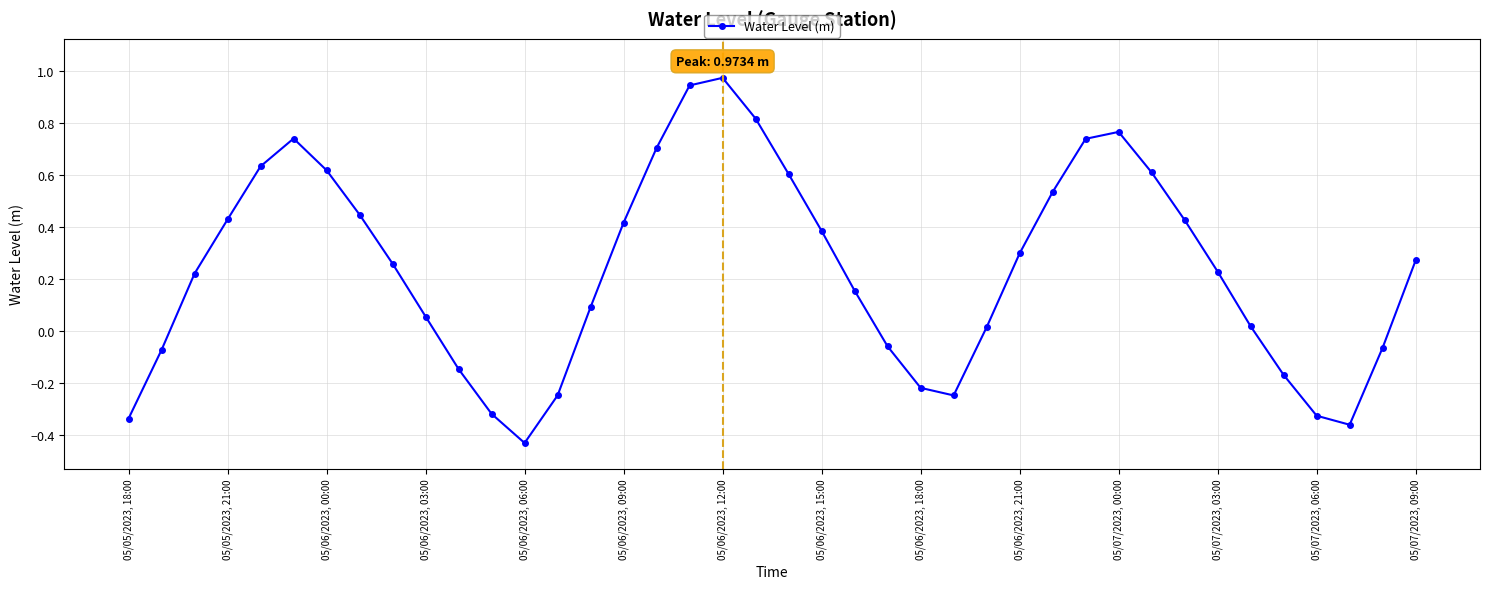

True or false: there are more than 2 points higher than both neighbors.

True